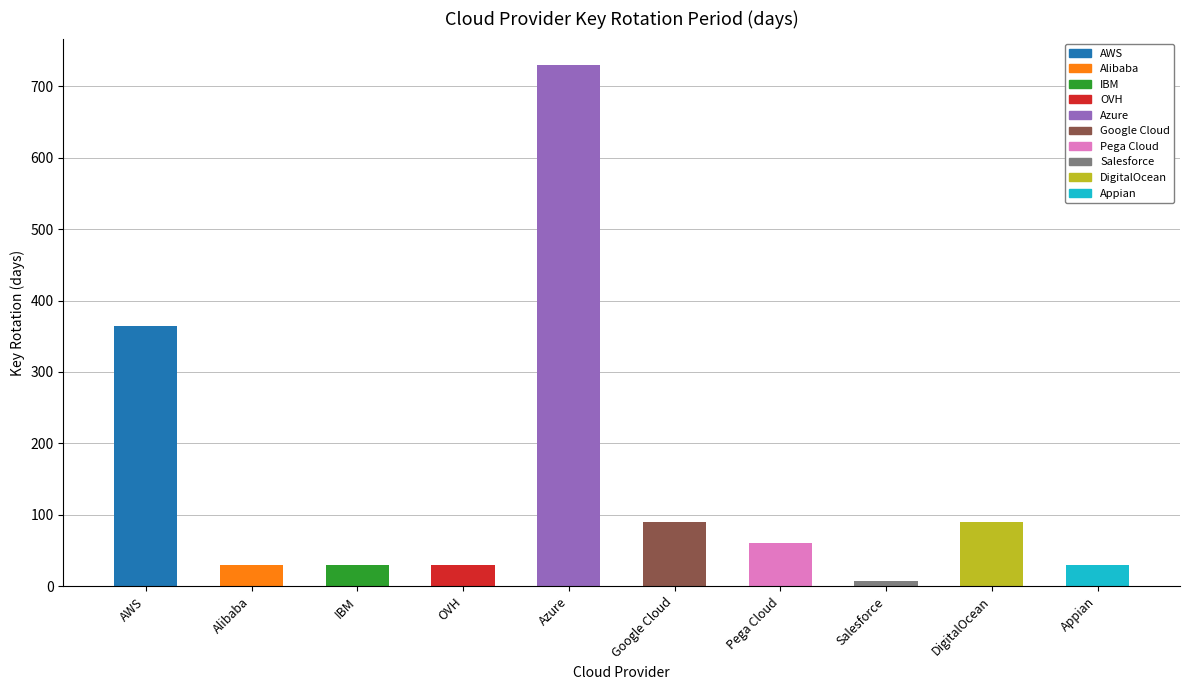

The chart shows a value of 30 at Appian. True or false?

True